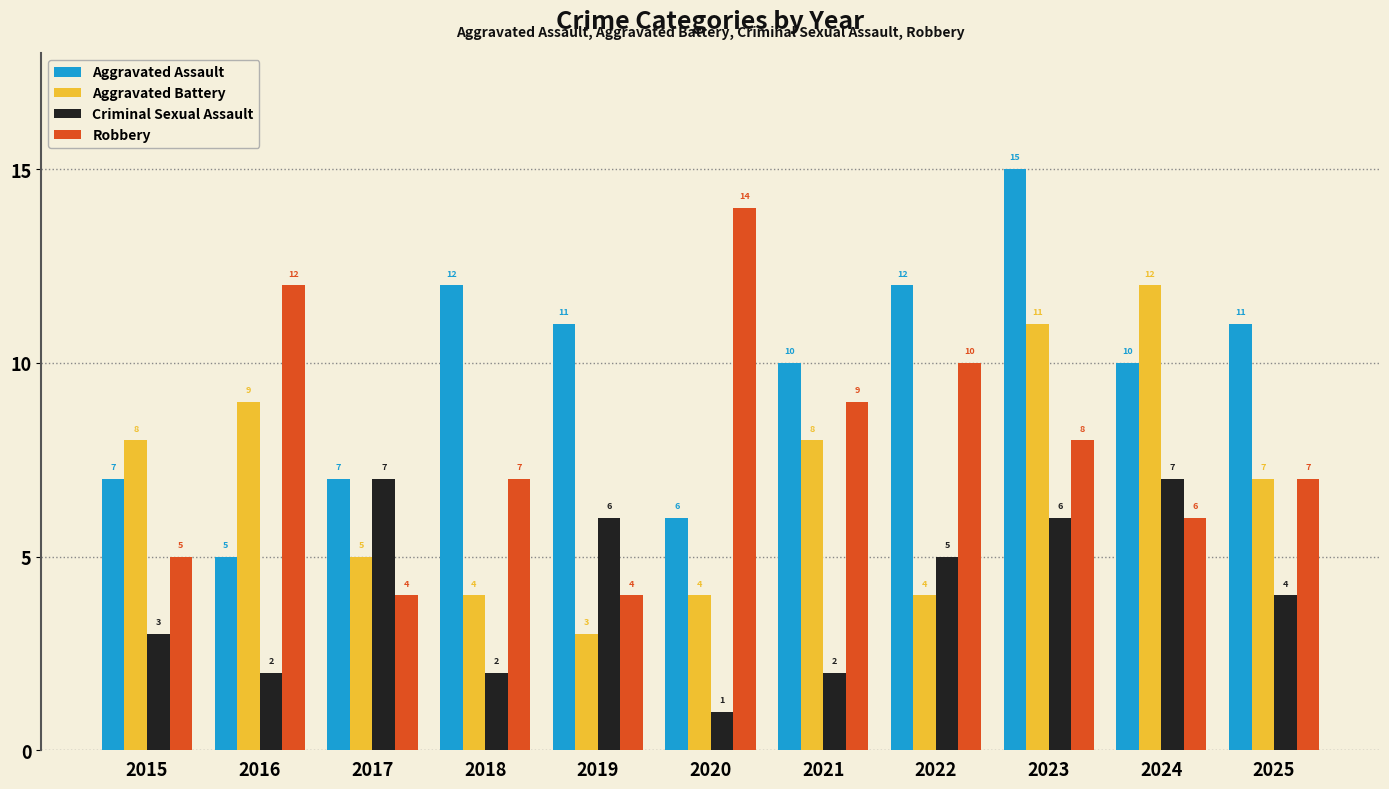

What is the greatest value displayed?

15